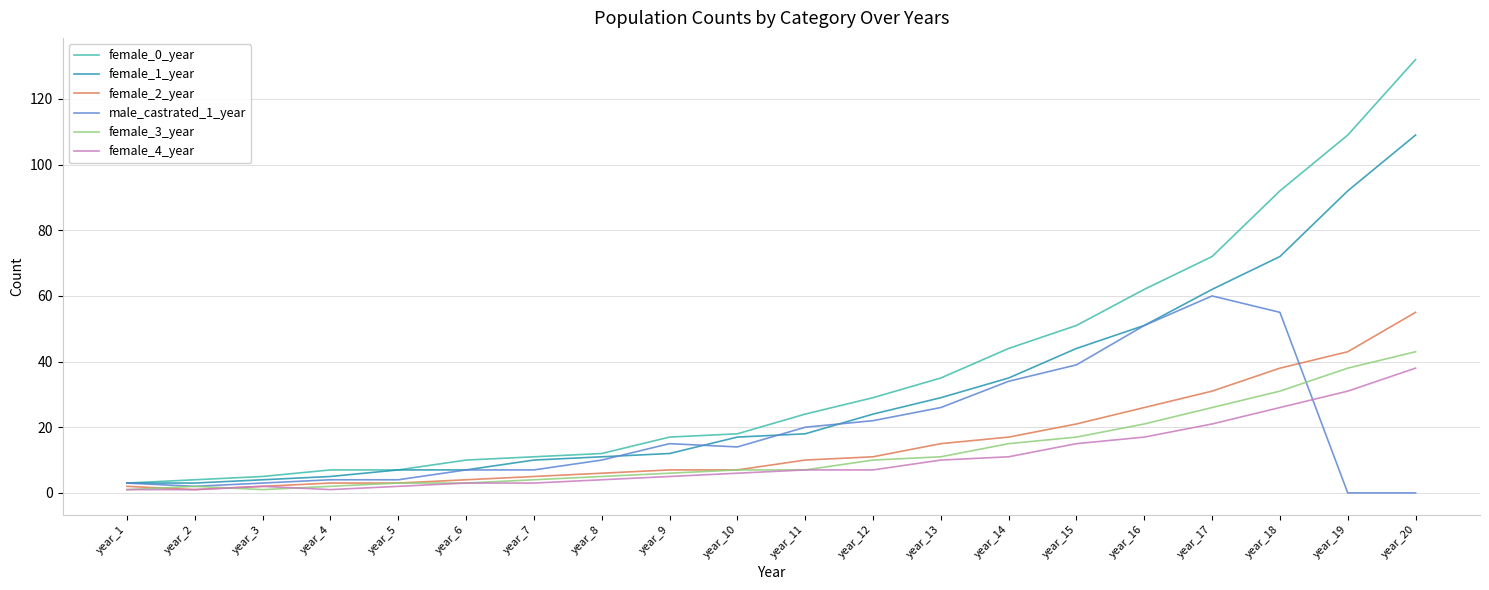

Does the chart have visible grid lines?

Yes